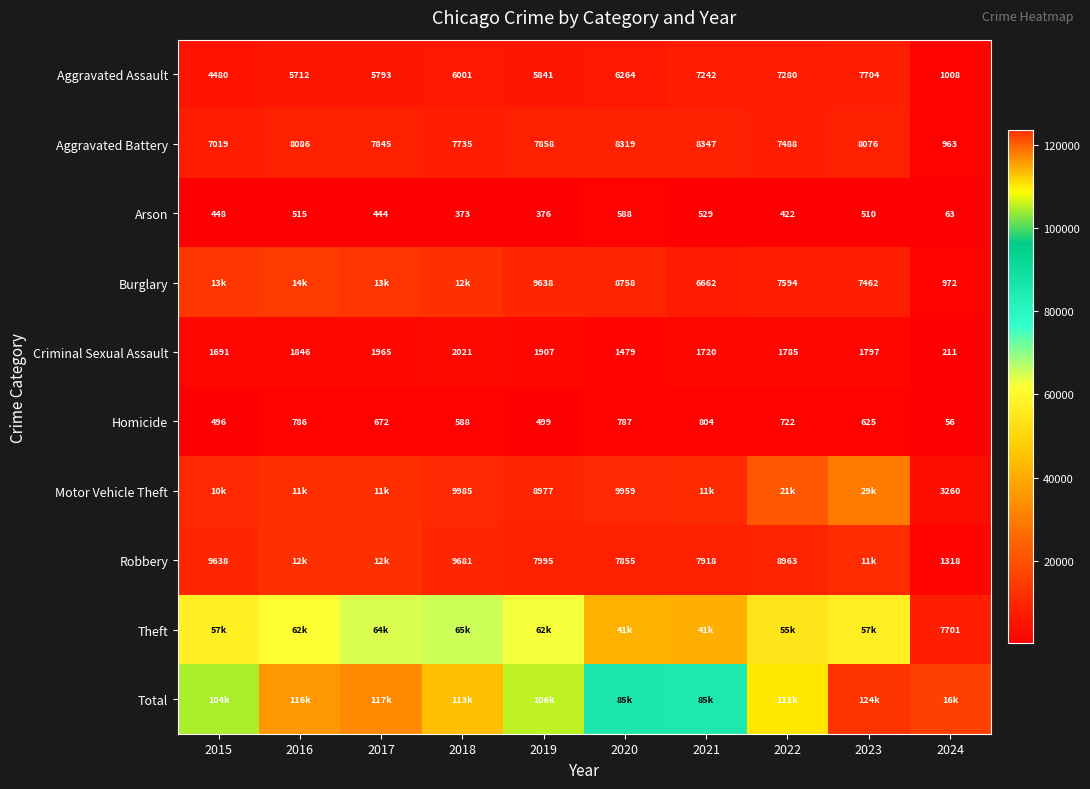

Is it true that Robbery equals 9638 at 2015?

True